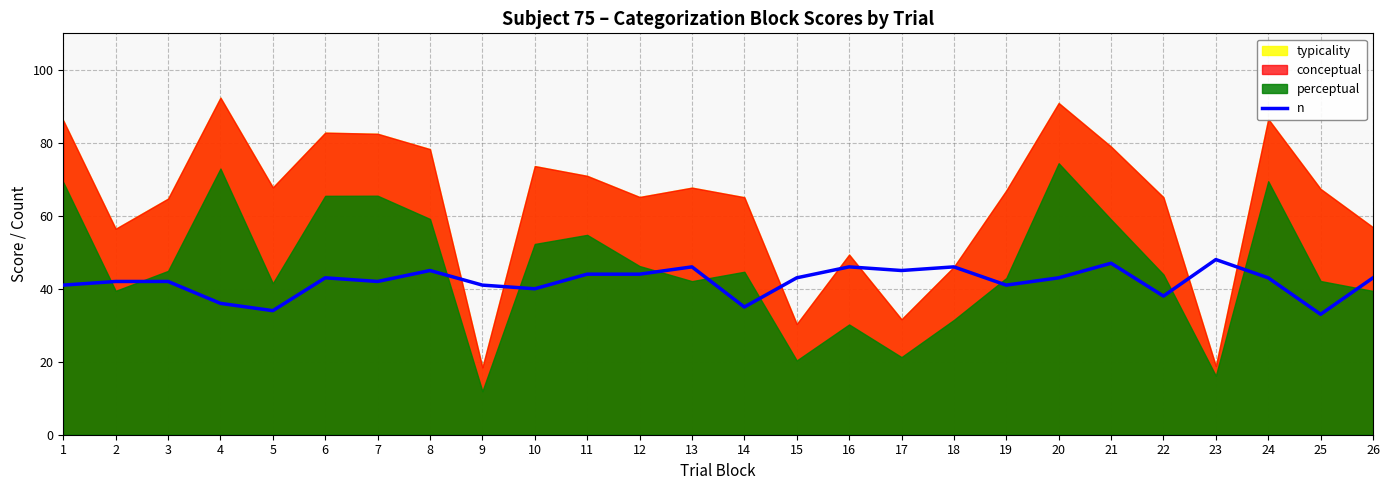

At which category does the chart reach its peak across all series?

23